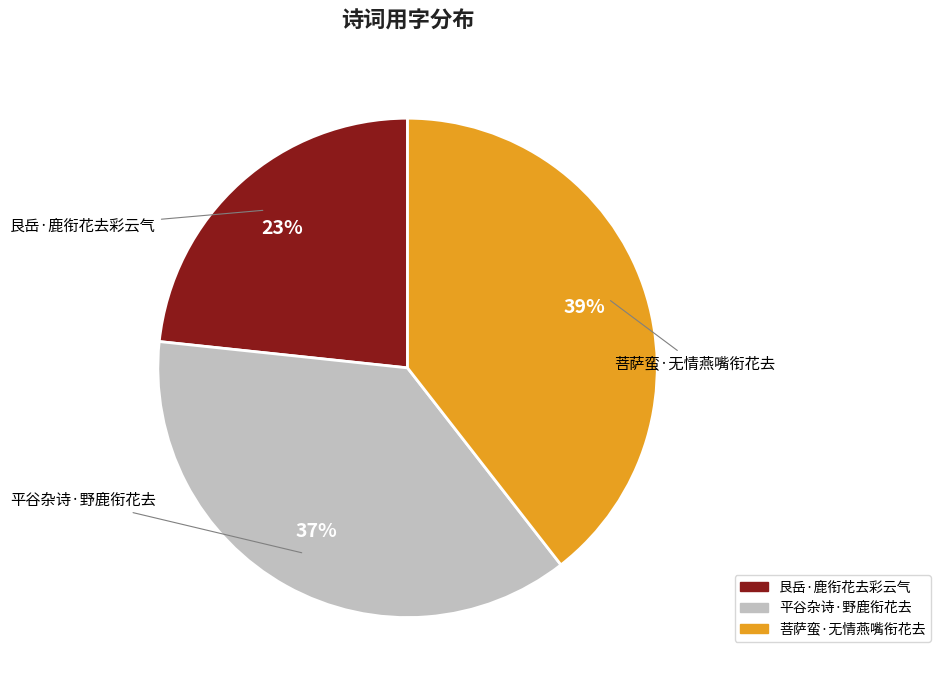

Does 艮岳·鹿衔花去彩云气 represent more than half of the total?

No